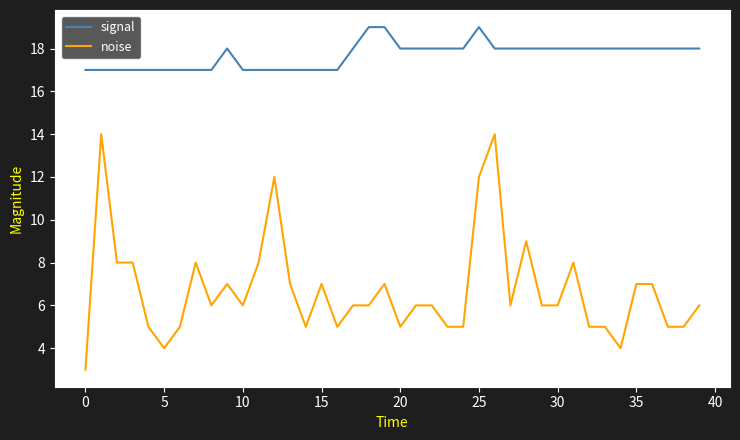

Which series has the largest total across all categories?

signal